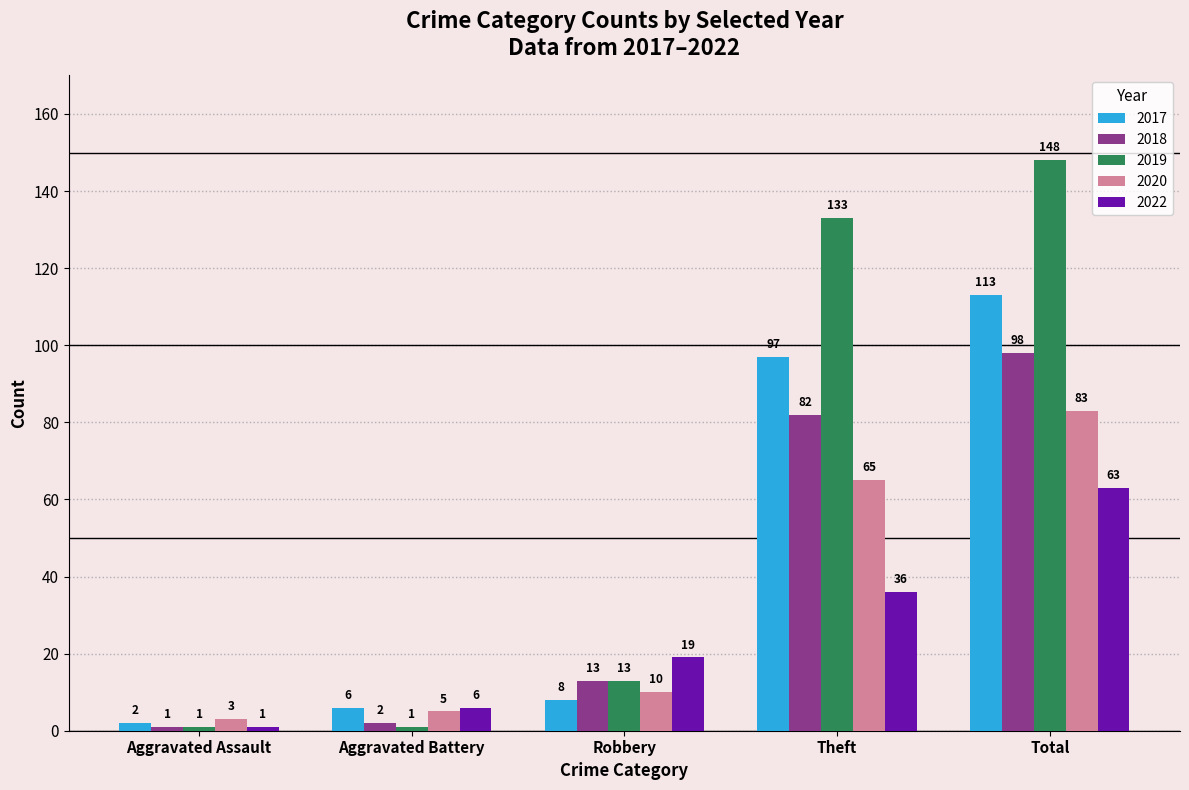

How many bars are there in each group?

5